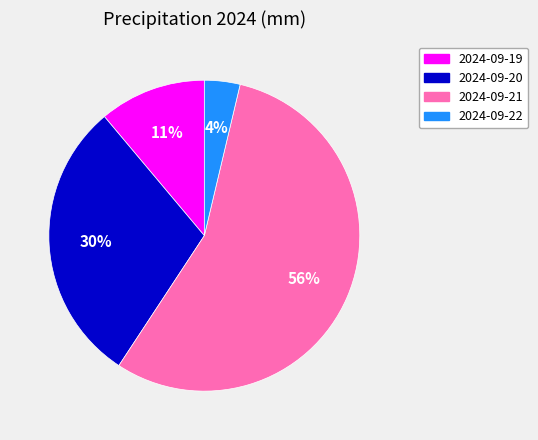

To the nearest percent, what is the combined percentage of 2024-09-21 and 2024-09-22?

59%